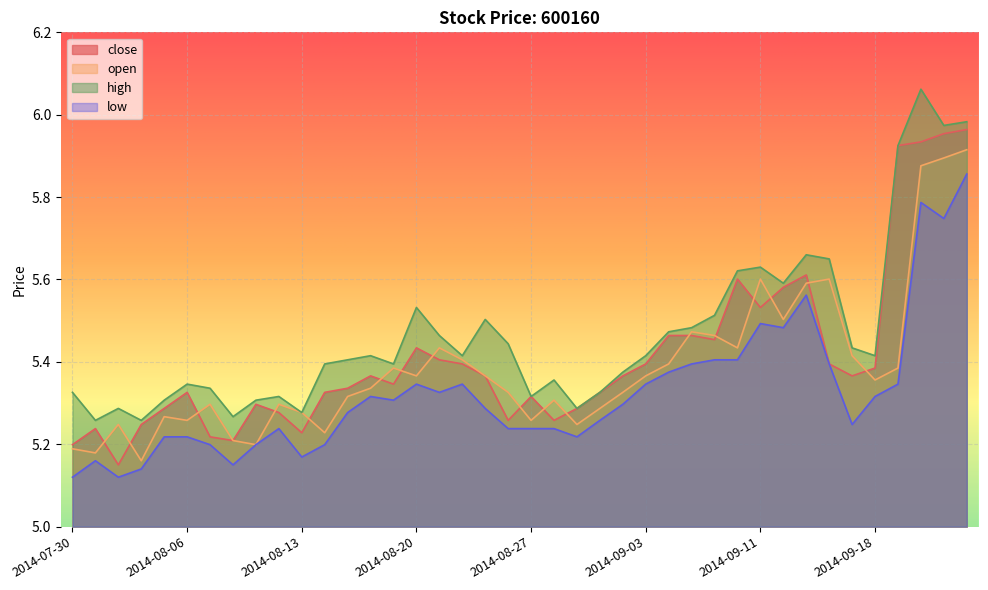

What is the difference between the high values at 2014-08-28 and 2014-09-15?

0.3